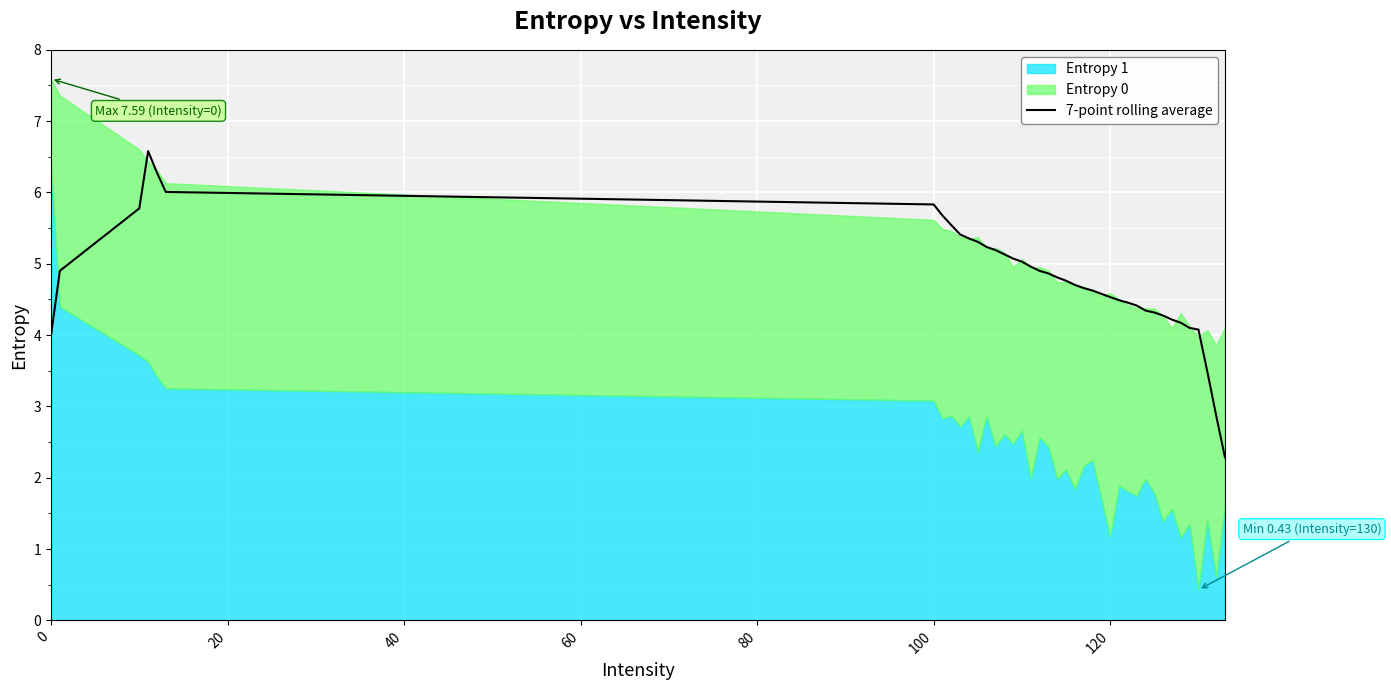

What is the difference between the second highest and minimum values?

4.0